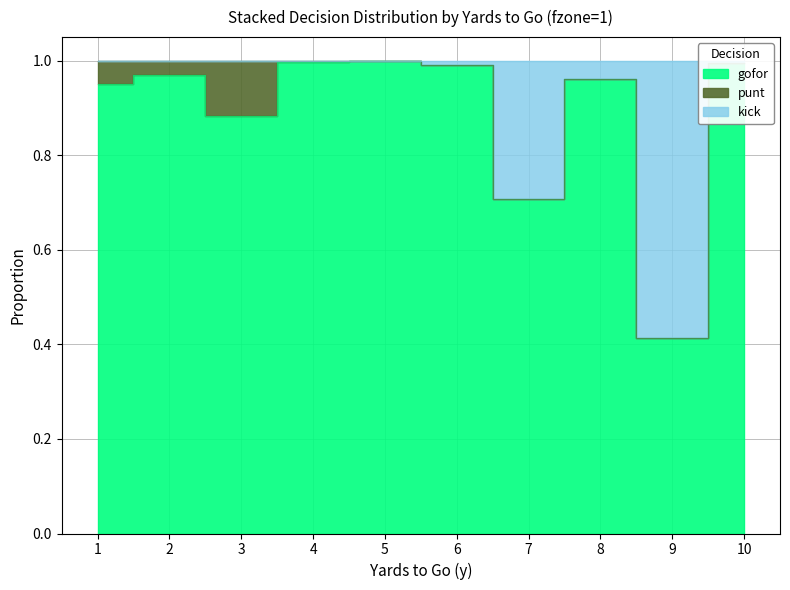

At which label is kick closest to 0?

9